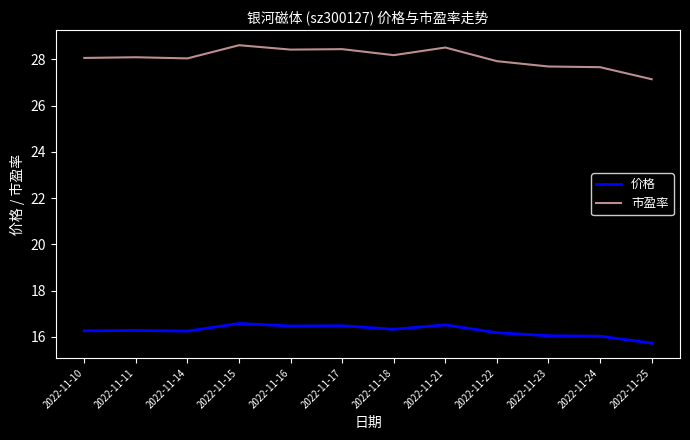

Does the chart have visible grid lines?

No